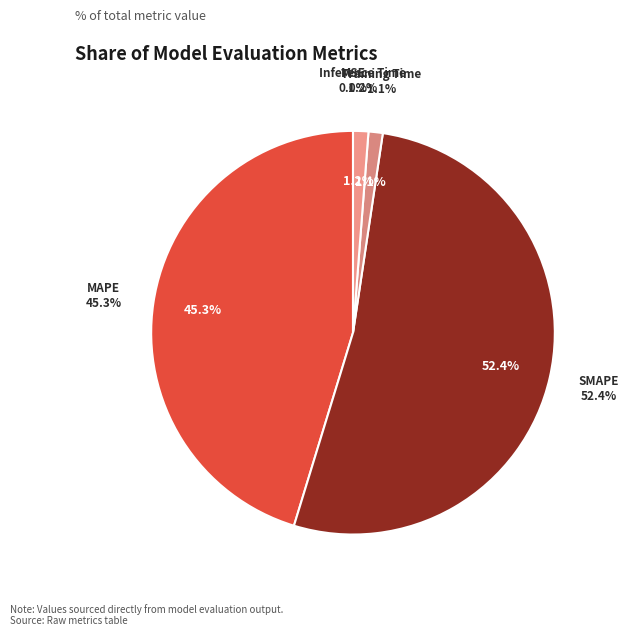

How many slices are in this pie chart?

5